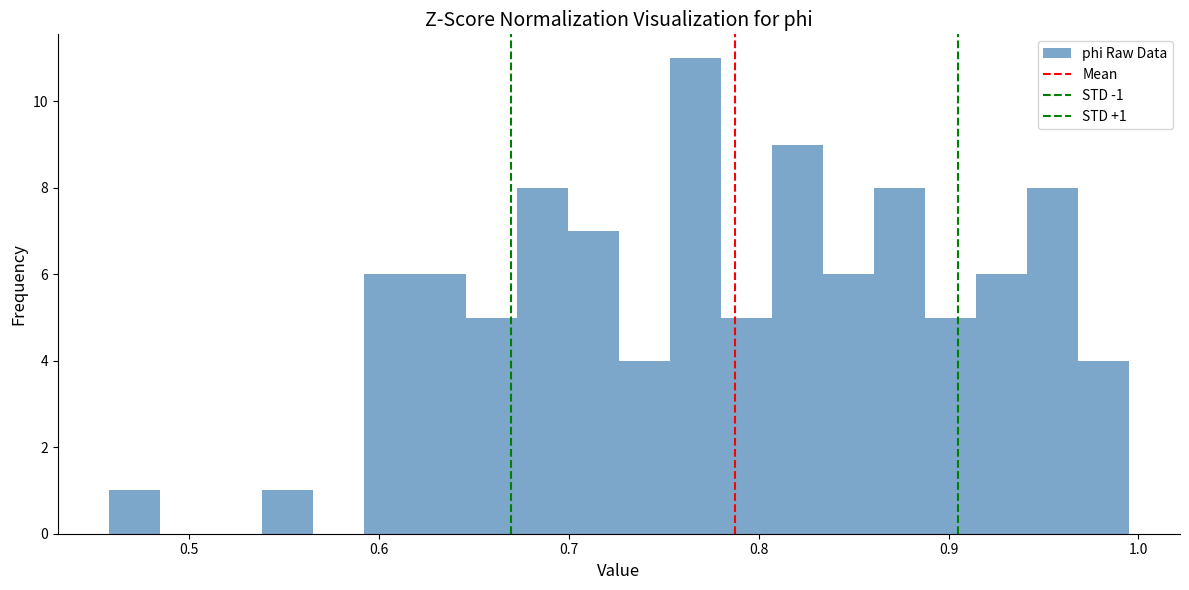

Around what value on the x-axis is the tallest bar? Give the approximate position of its centre, as read against the axis.

0.77